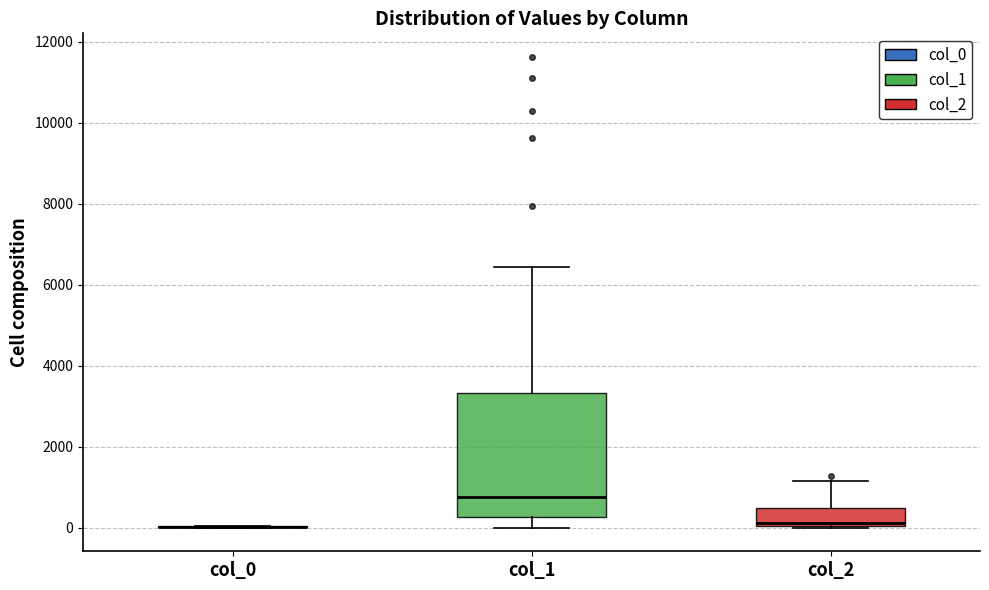

Where does the median line of the box for col_1 sit on the y-axis? The values are not printed on the chart, so give them approximately, as read against the axis.

800